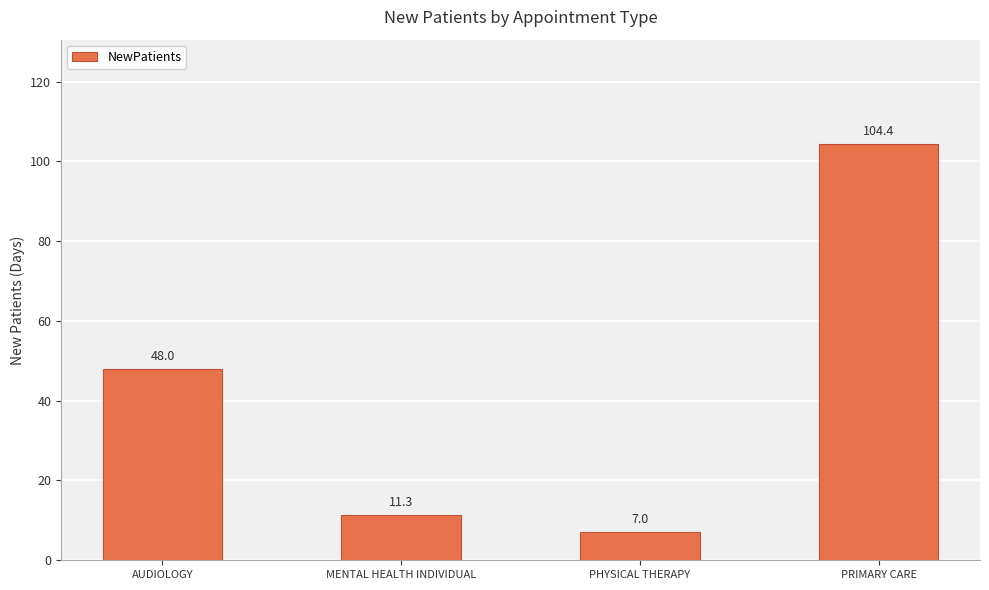

Does the chart contain stacked bars?

No